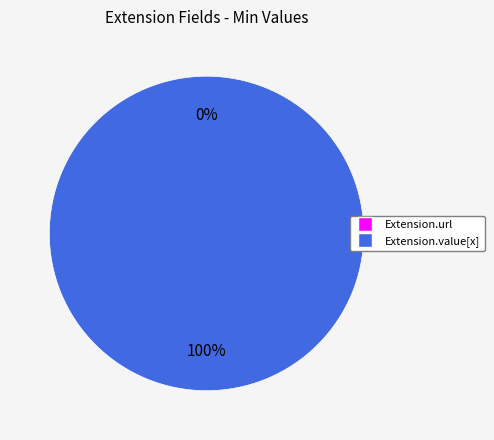

To the nearest percent, what is the difference between the Extension.value[x] and Extension.url slice percentages?

100%